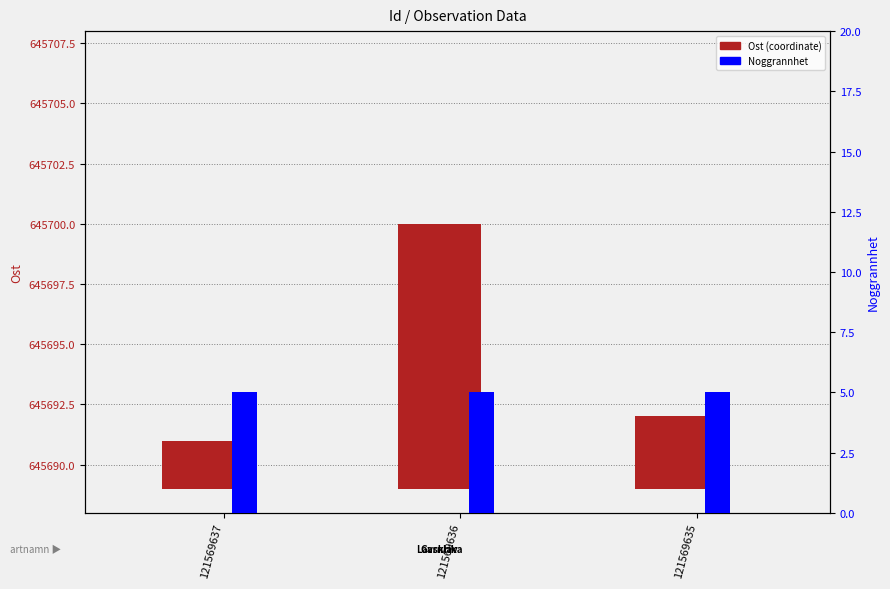

Is it true that Ost (coordinate) equals 3 at 121569635?

True